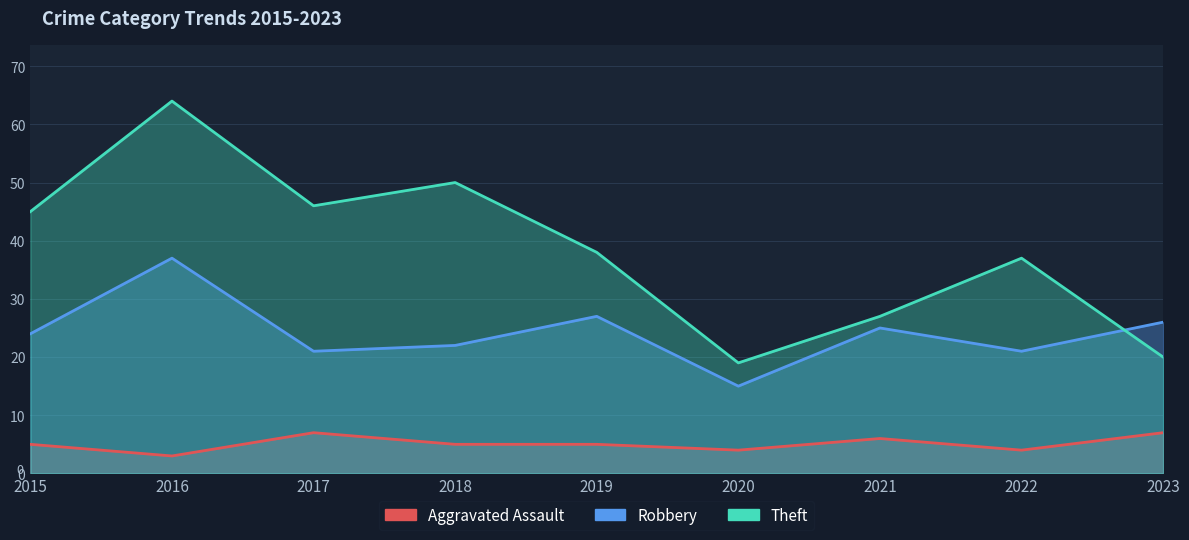

How many data points in Aggravated Assault are above 5?

3